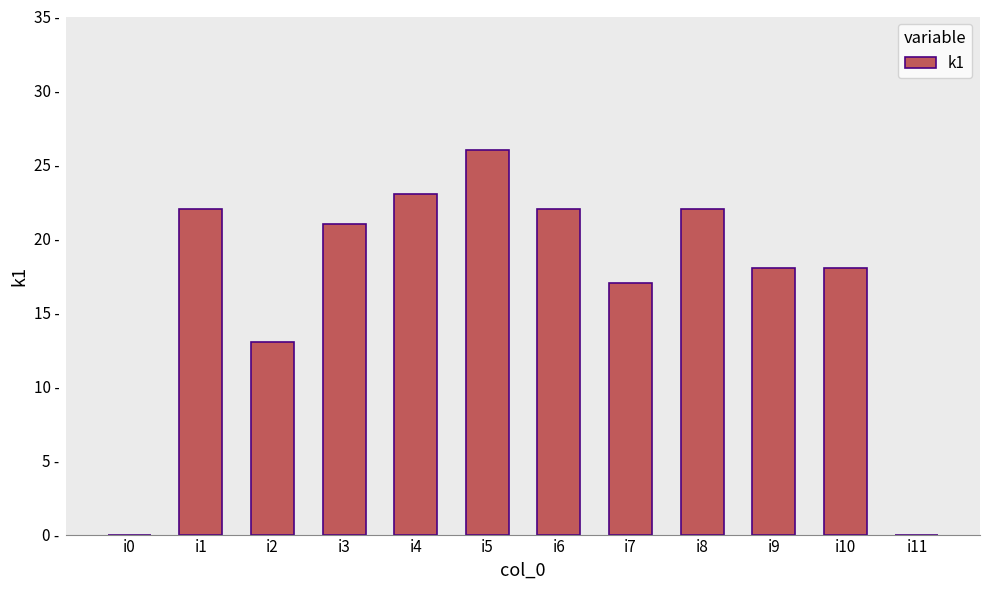

List the labels in order of value, largest first.

i5, i4, i1, i6, i8, i3, i9, i10, i7, i2, i0, i11